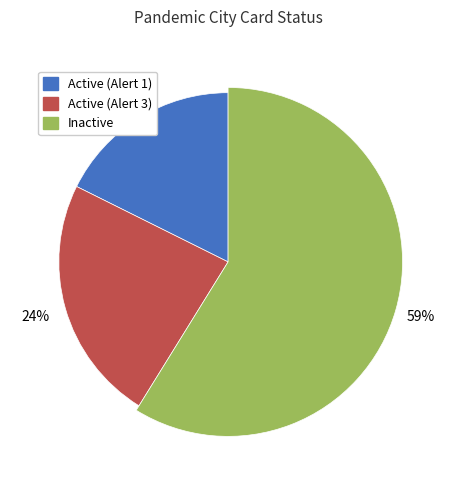

To the nearest percent, what is the difference between the Active (Alert 3) and Inactive slice percentages?

35%